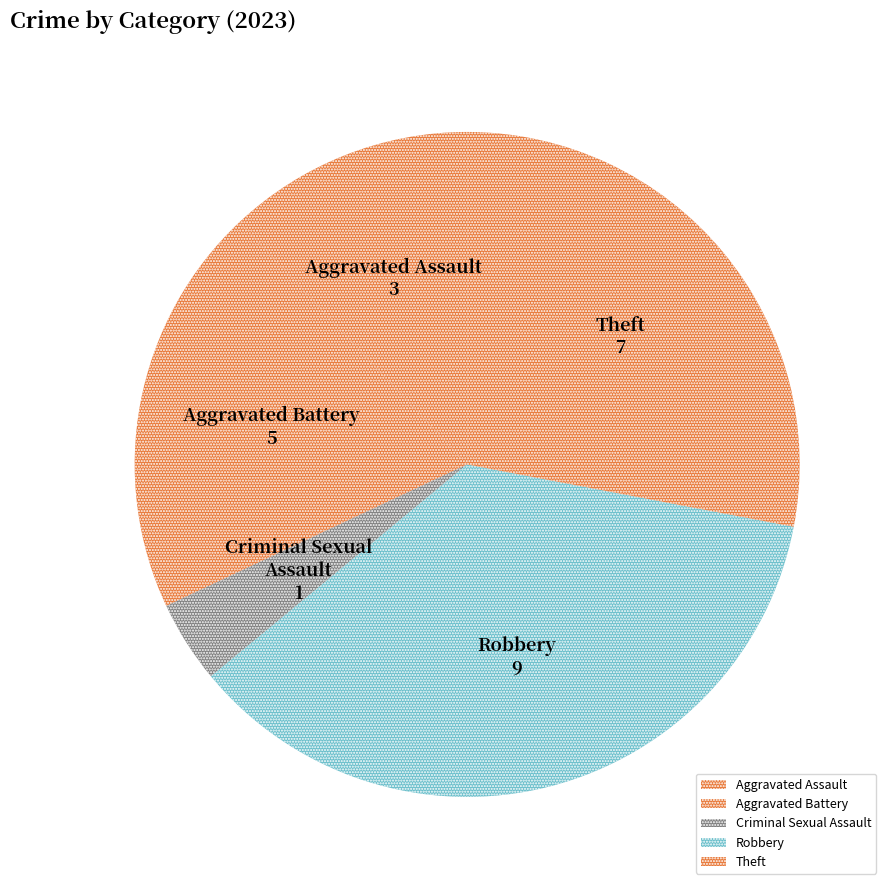

True or false: Robbery accounts for 42% of the total.

False